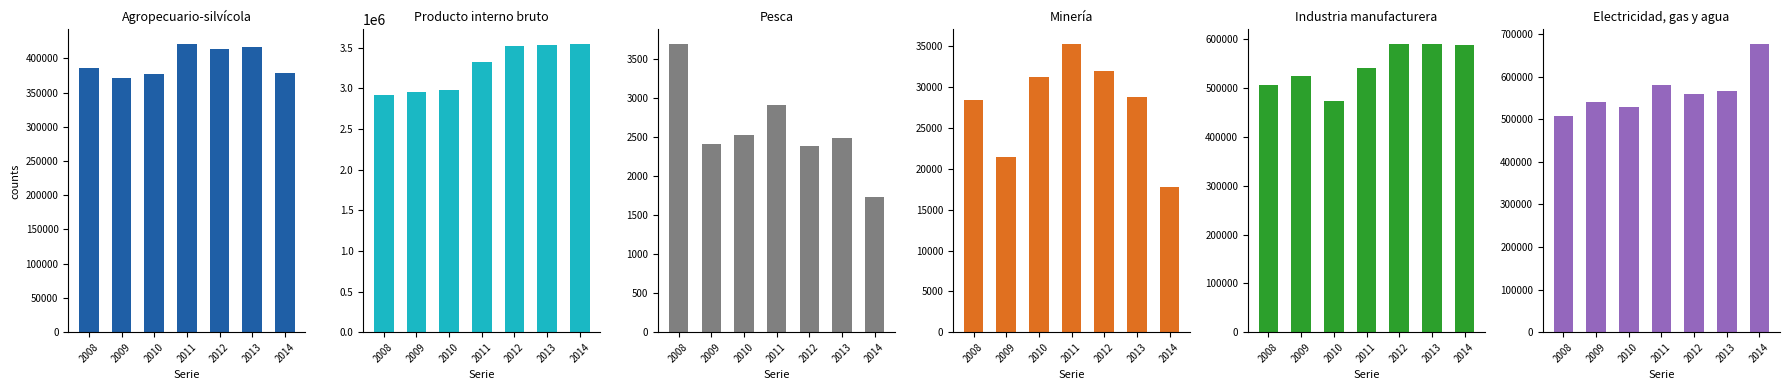

Which series has the largest total across all categories?

Producto interno bruto